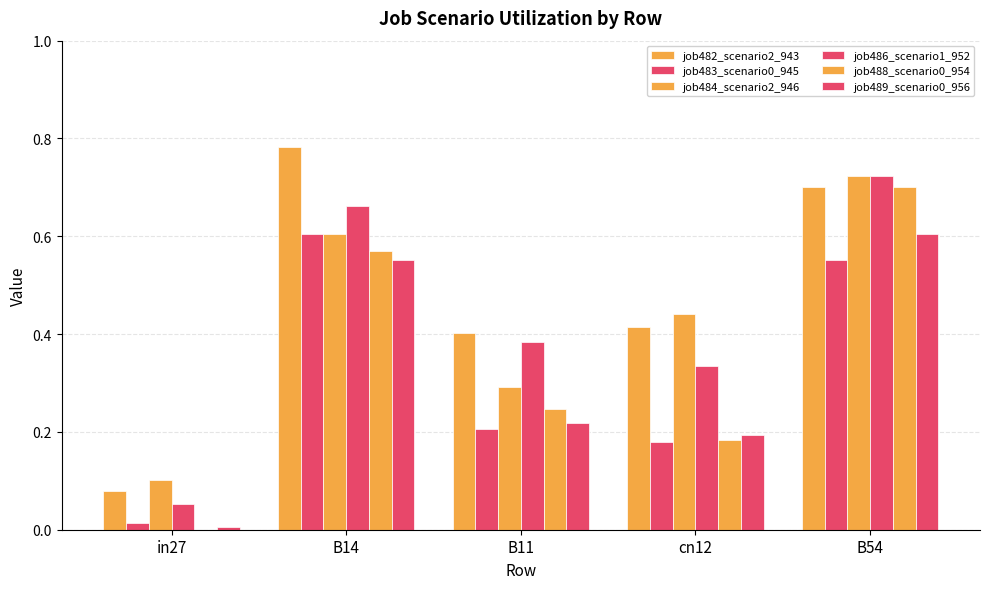

Does the chart contain stacked bars?

No